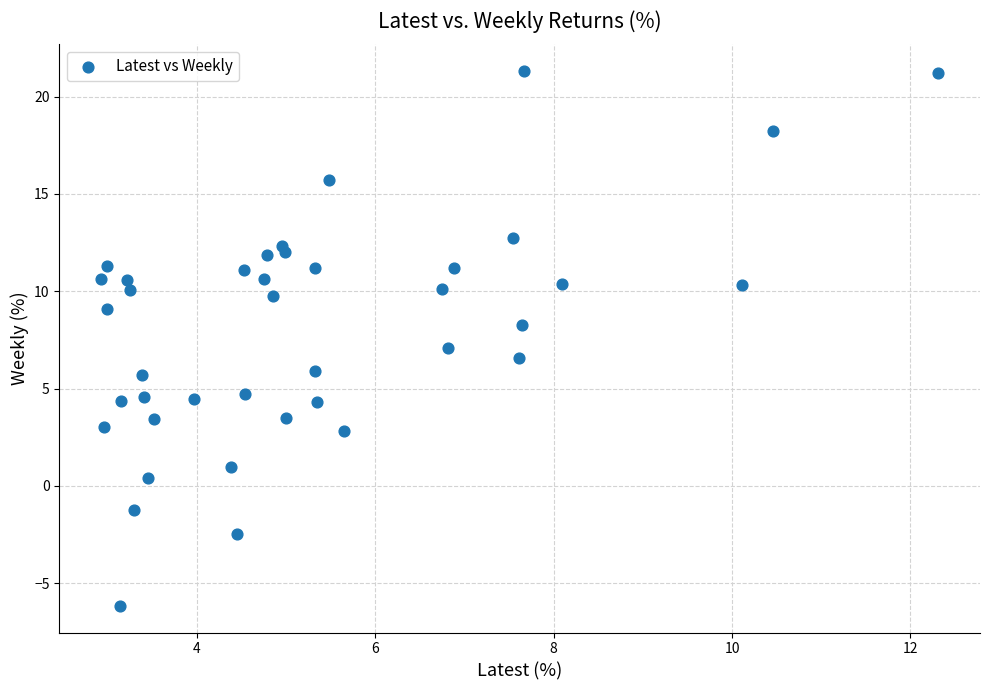

What is the range of X values (max minus min)?

9.4